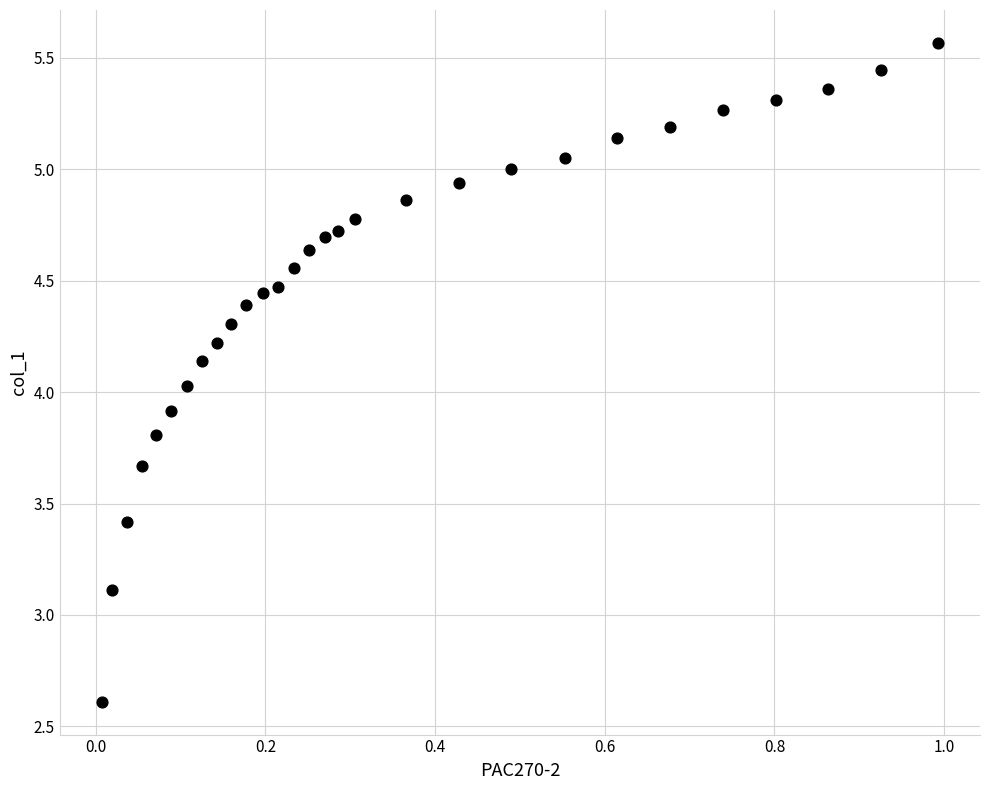

What is the range of Y values (max minus min)?

3.0